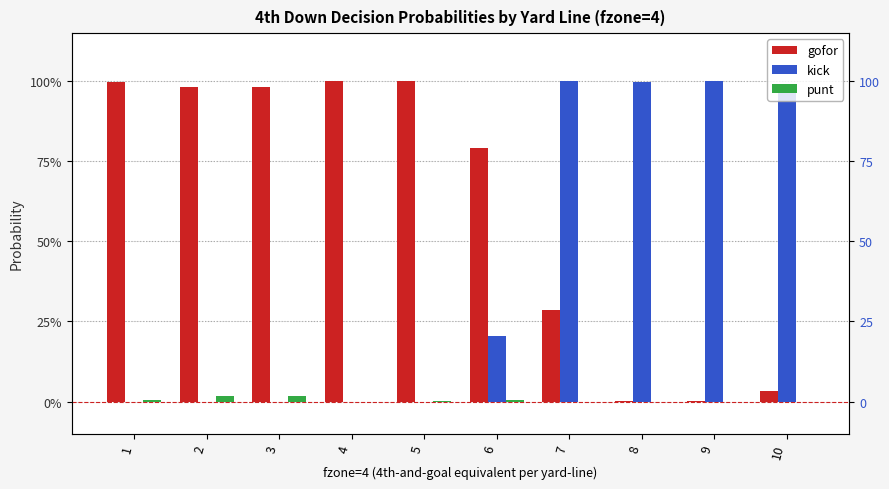

What is the maximum value shown in the chart?

1.0